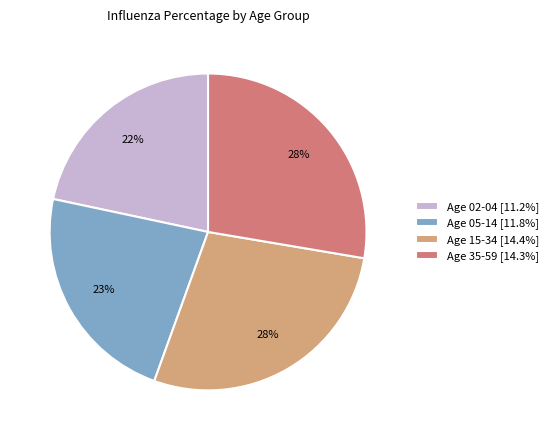

What is the ratio of the value at Age 02-04 [11.2%] to the value at Age 15-34 [14.4%]?

0.8